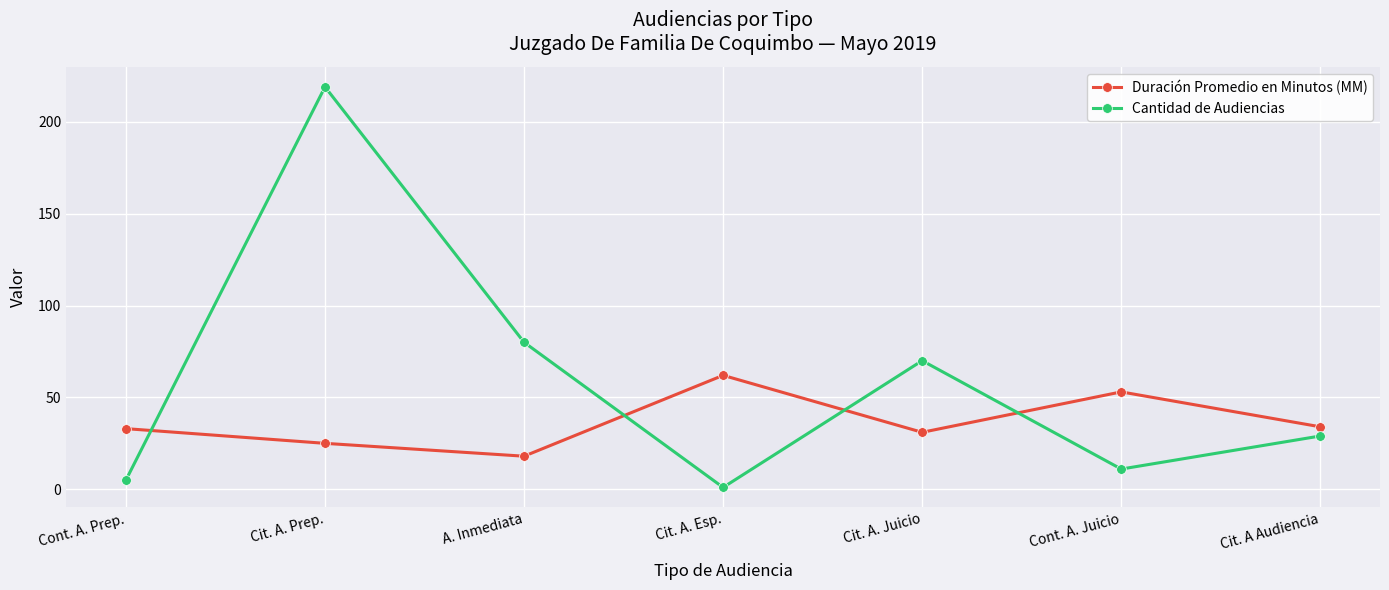

Does the chart display data point markers on the line(s)?

Yes